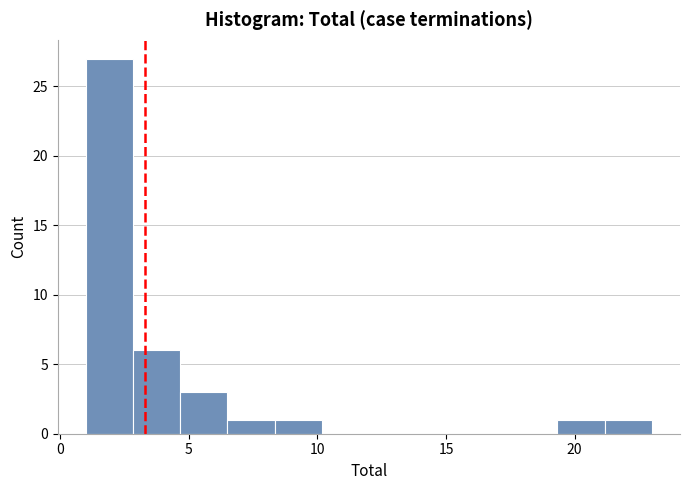

Read against the x-axis, roughly where is the centre of the tallest bar?

2.0